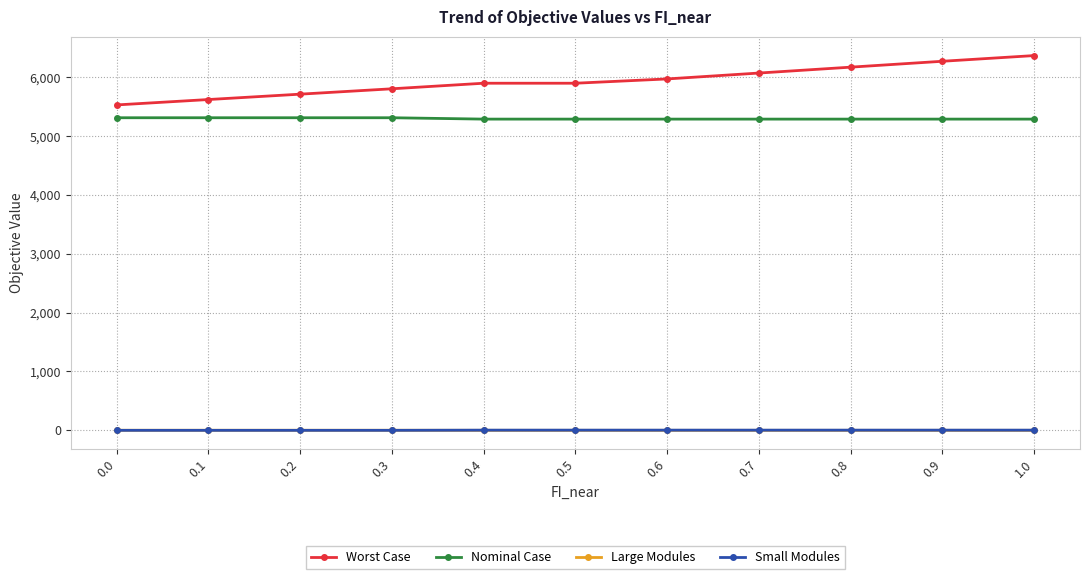

What is the average value of the Small Modules series?

1.9